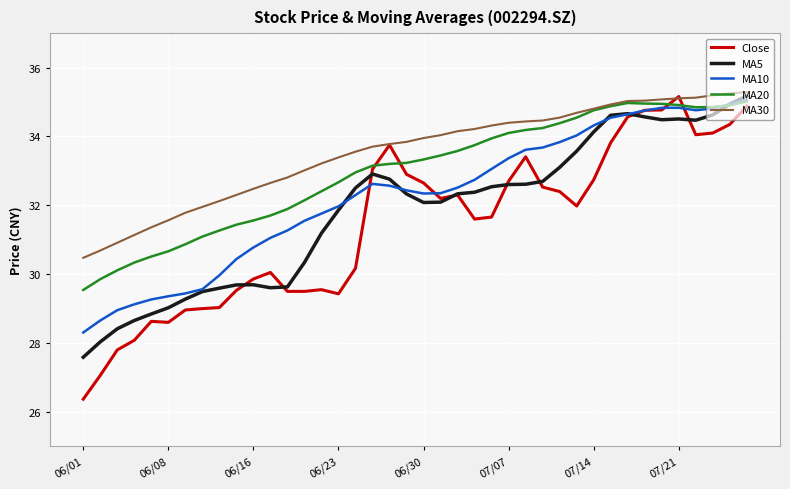

Which series has the widest spread of values?

Close